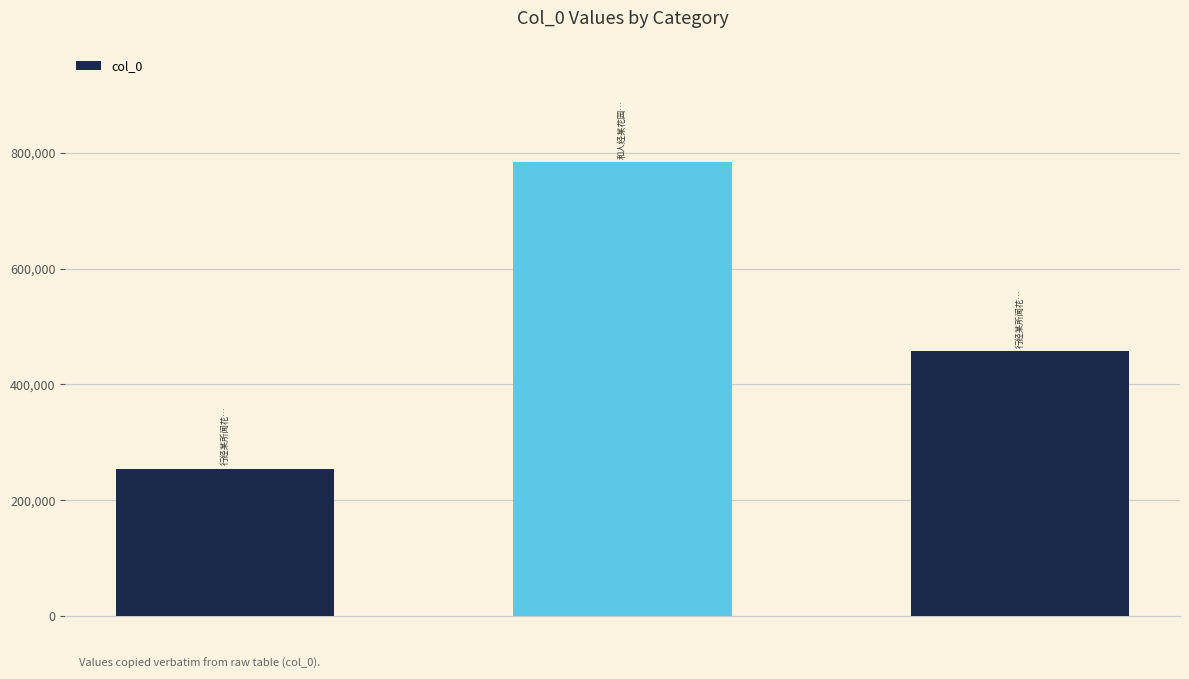

What is the minimum value shown in the chart?

254331